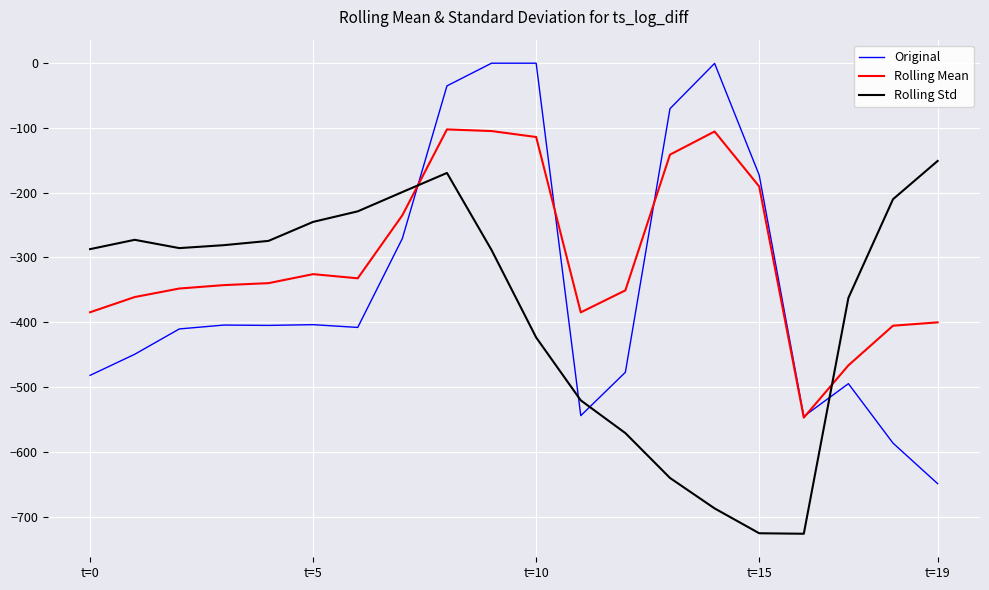

What are all the series names shown in the legend?

Original, Rolling Mean, Rolling Std